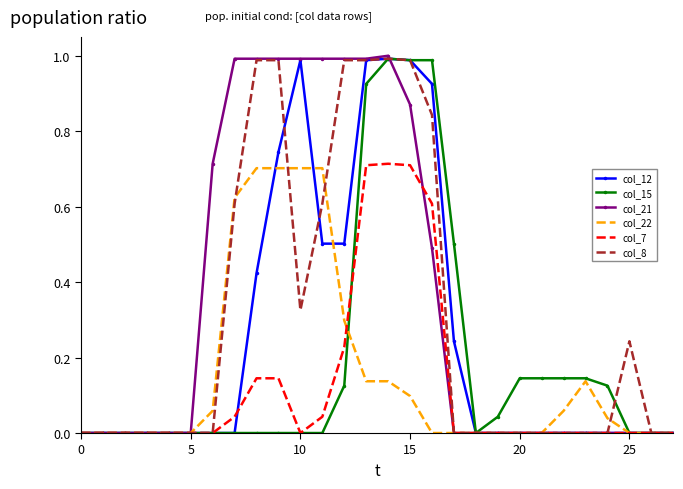

Which series has the largest total across all categories?

col_21